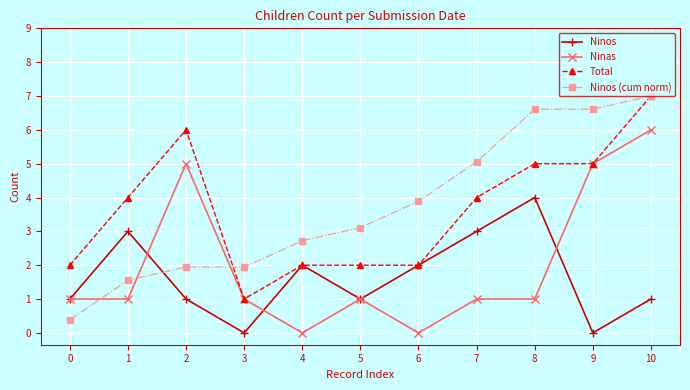

Read the Total value at 9.

5.0